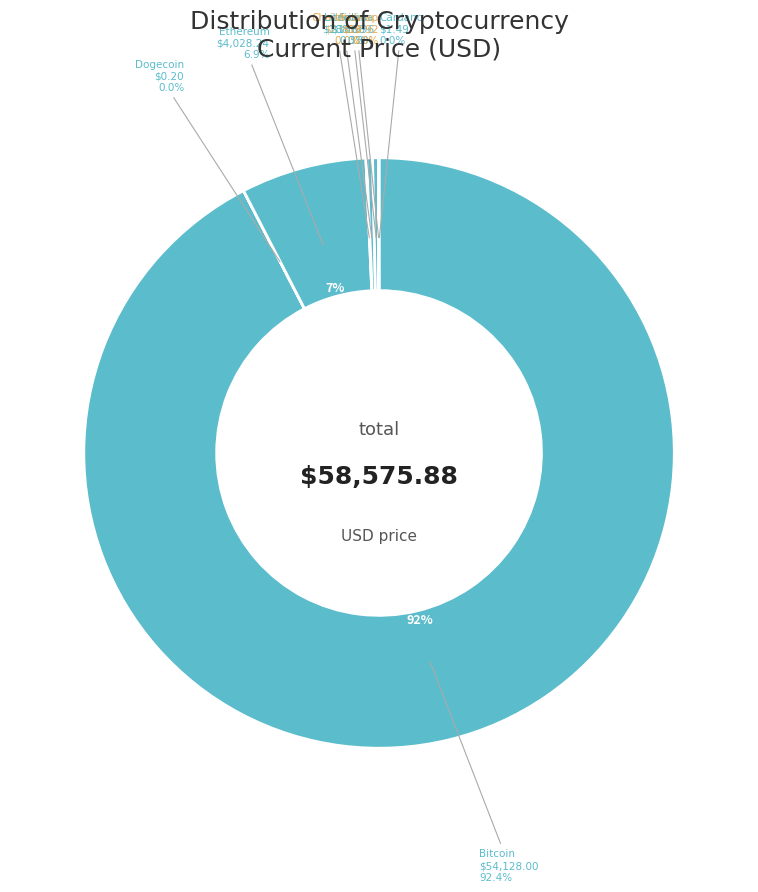

Is the sum of btc and eth greater than half?

Yes